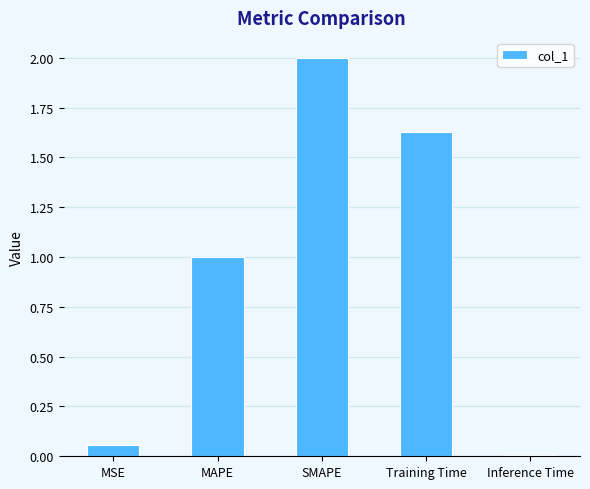

Which has a higher value, SMAPE or Training Time?

SMAPE